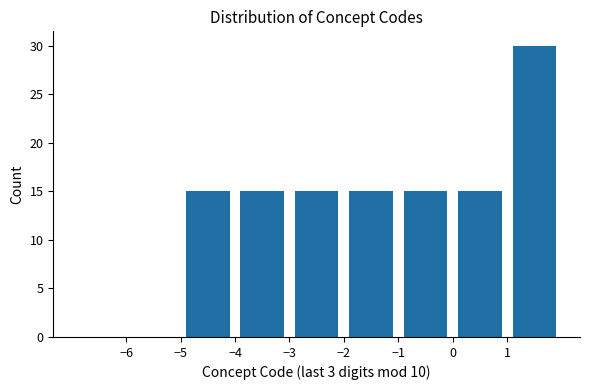

Reading left to right, transcribe this chart: for each bar, give the range it covers on the x-axis and its height. The values are not printed on the chart, so give them approximately, as read against the axis.

-7 to -6: 0
-6 to -5: 0
-5 to -4: 15
-4 to -3: 15
-3 to -2: 15
-2 to -1: 15
-1 to 0: 15
0 to 1: 15
1 to 2: 30